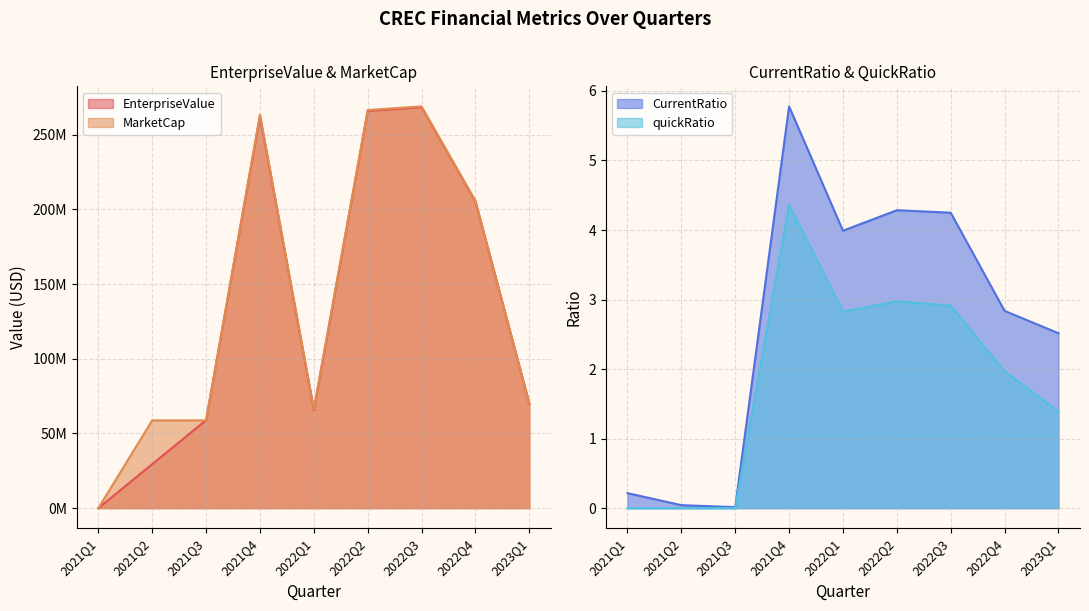

Is it true that CurrentRatio equals 4.3 at 2022Q2?

True